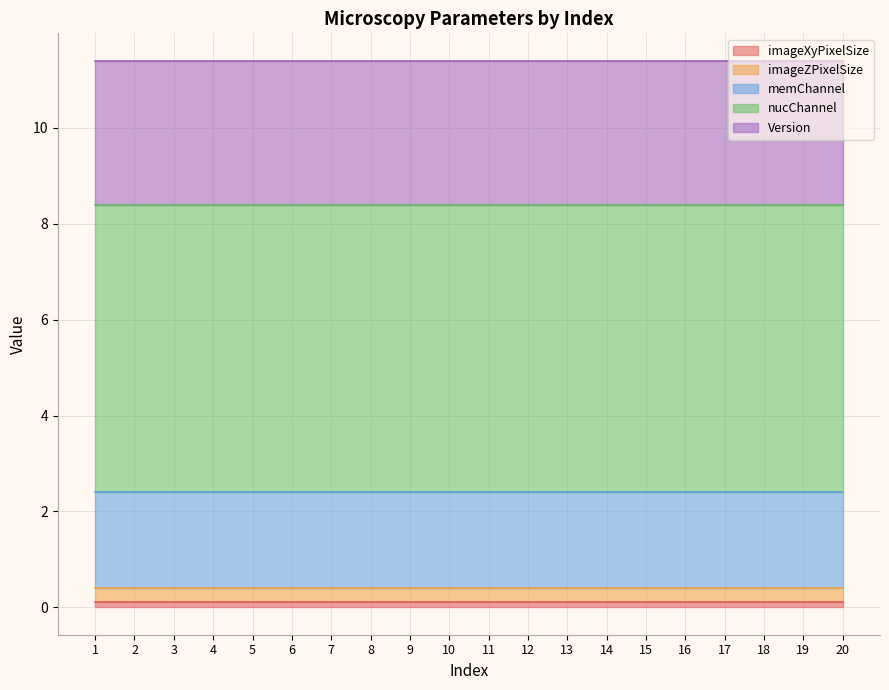

At which label is imageXyPixelSize closest to 0?

1